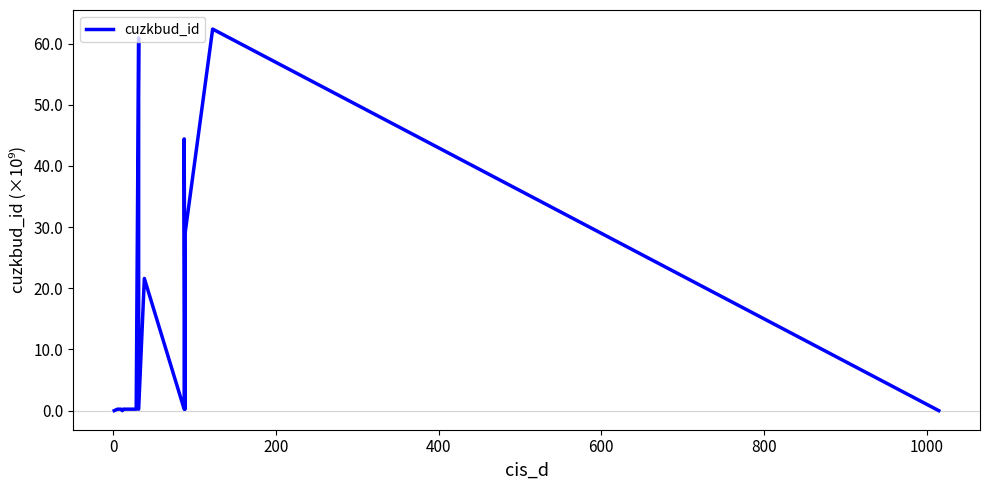

Count the number of values greater than 0.

17